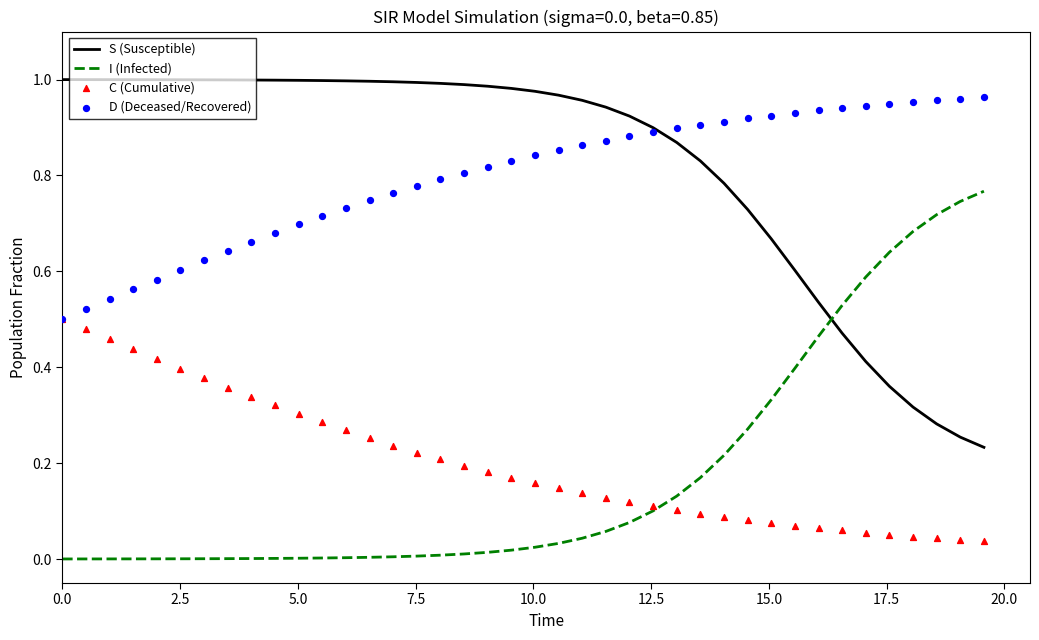

Which series contains the highest Y value?

S (Susceptible)